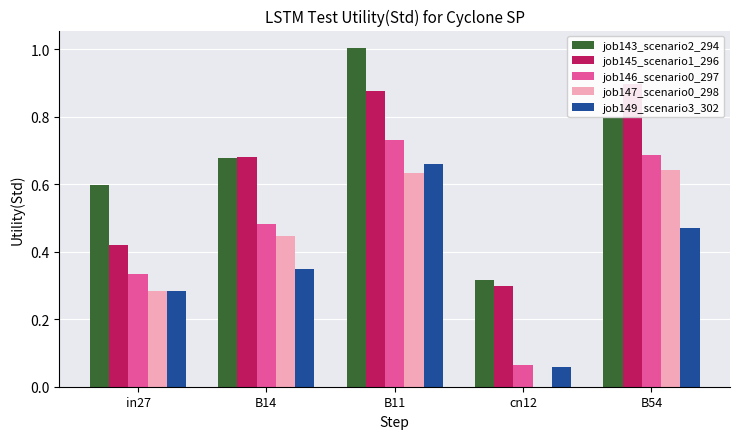

List the labels in order of job145_scenario1_296 value, smallest first.

cn12, in27, B14, B11, B54